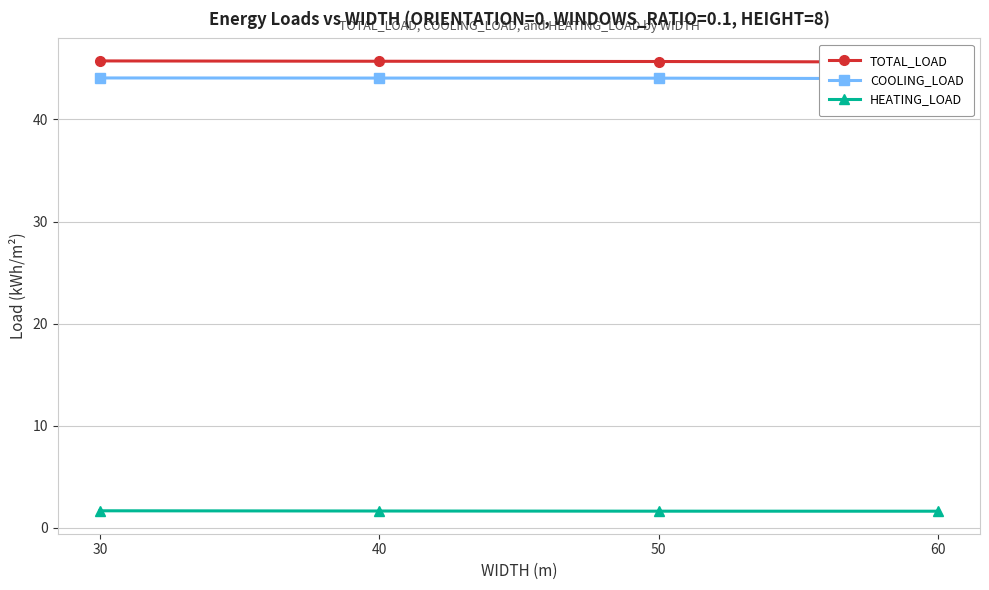

What are all the series names shown in the legend?

TOTAL_LOAD, COOLING_LOAD, HEATING_LOAD